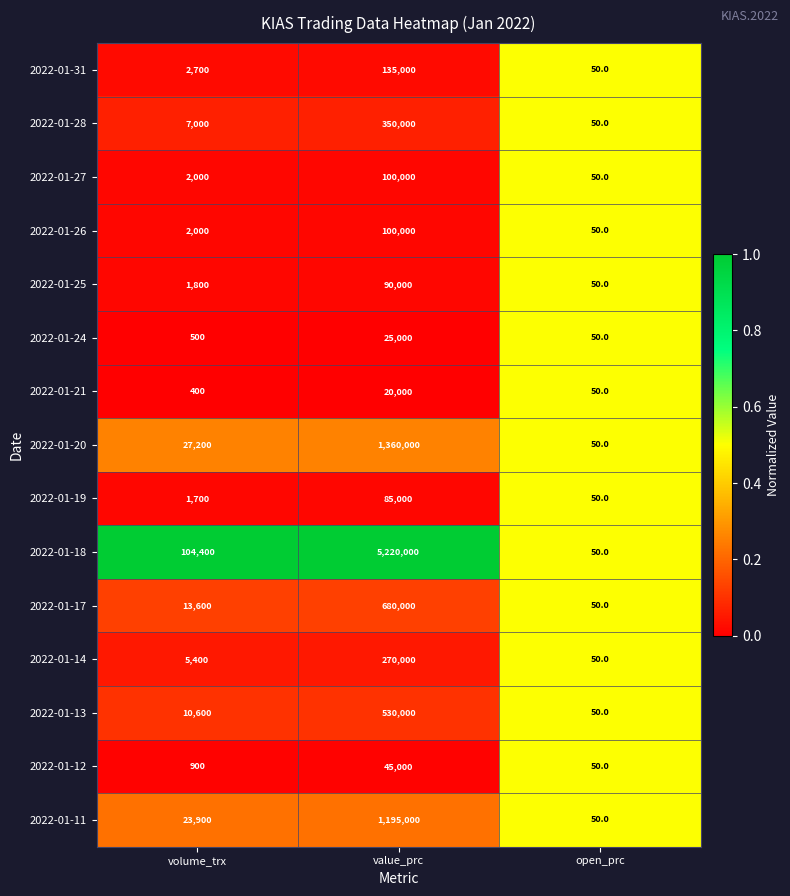

Which series has the largest total across all categories?

2022-01-18